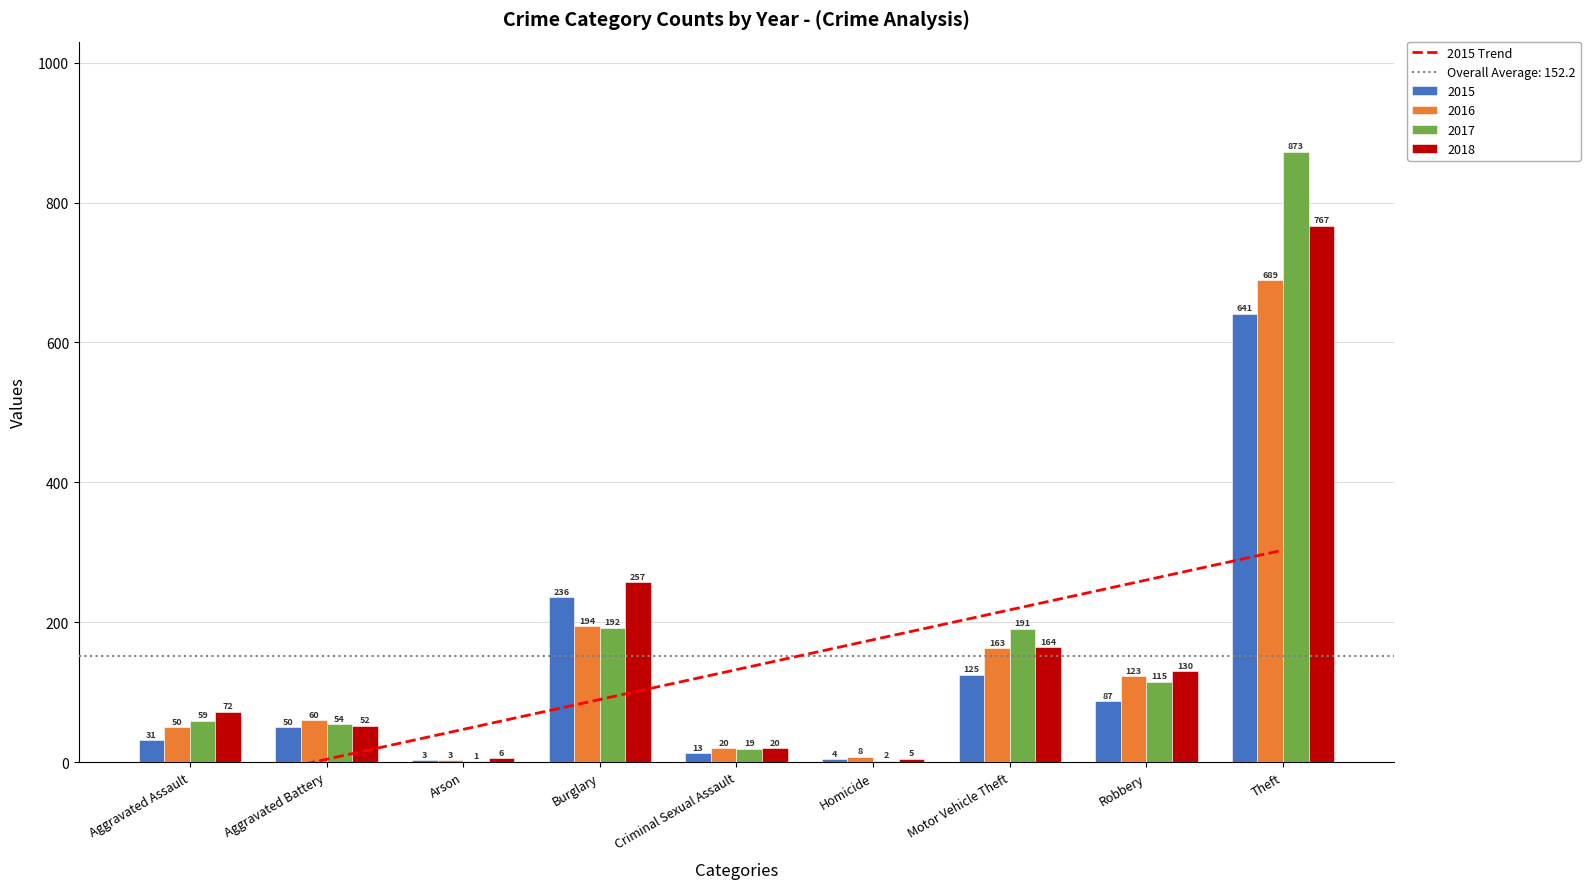

Is the value of 2017 at Aggravated Assault greater than the value of 2016 at Aggravated Assault?

Yes